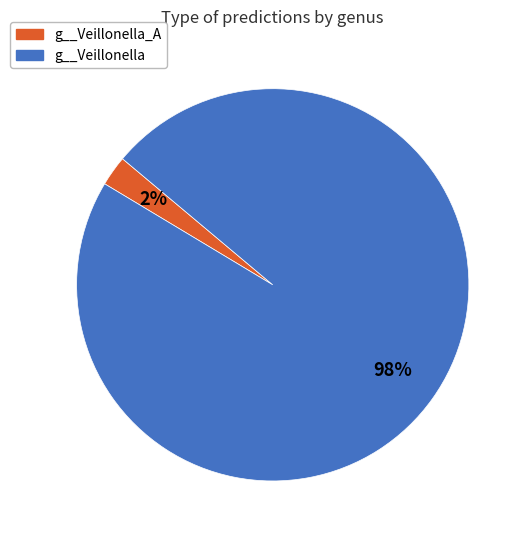

To the nearest percent, what percentage of the pie is g__Veillonella_A?

2%